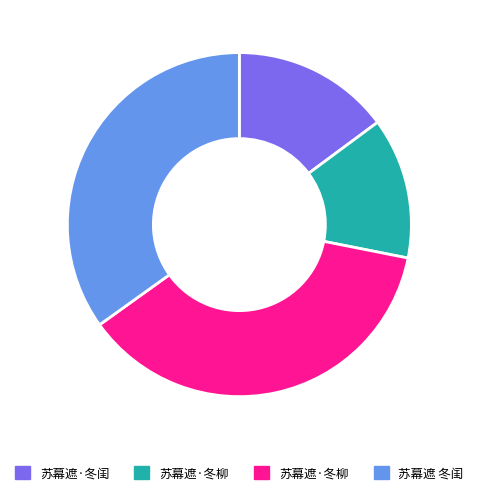

Is there any slice that represents more than half of the pie?

No